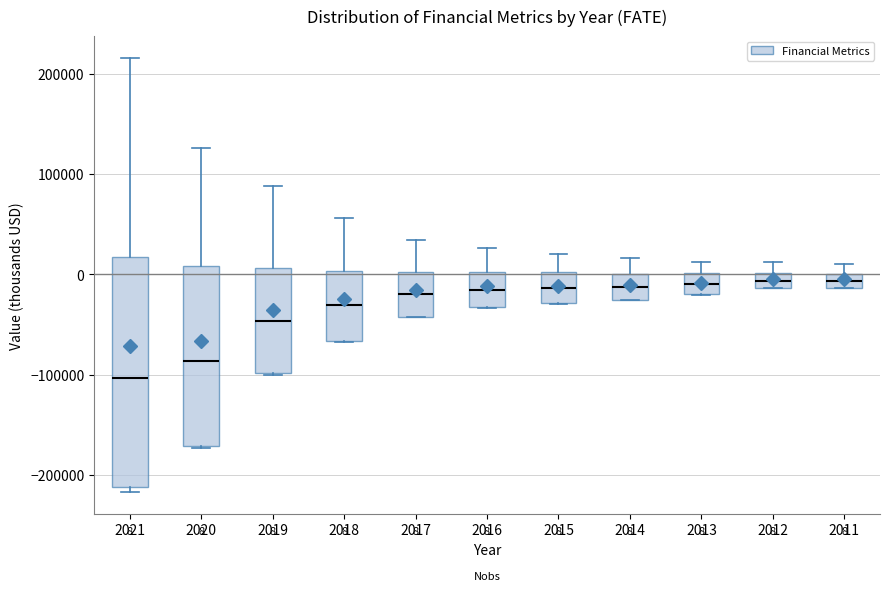

Comparing the boxes themselves (not the whiskers), which one is the tallest?

2021